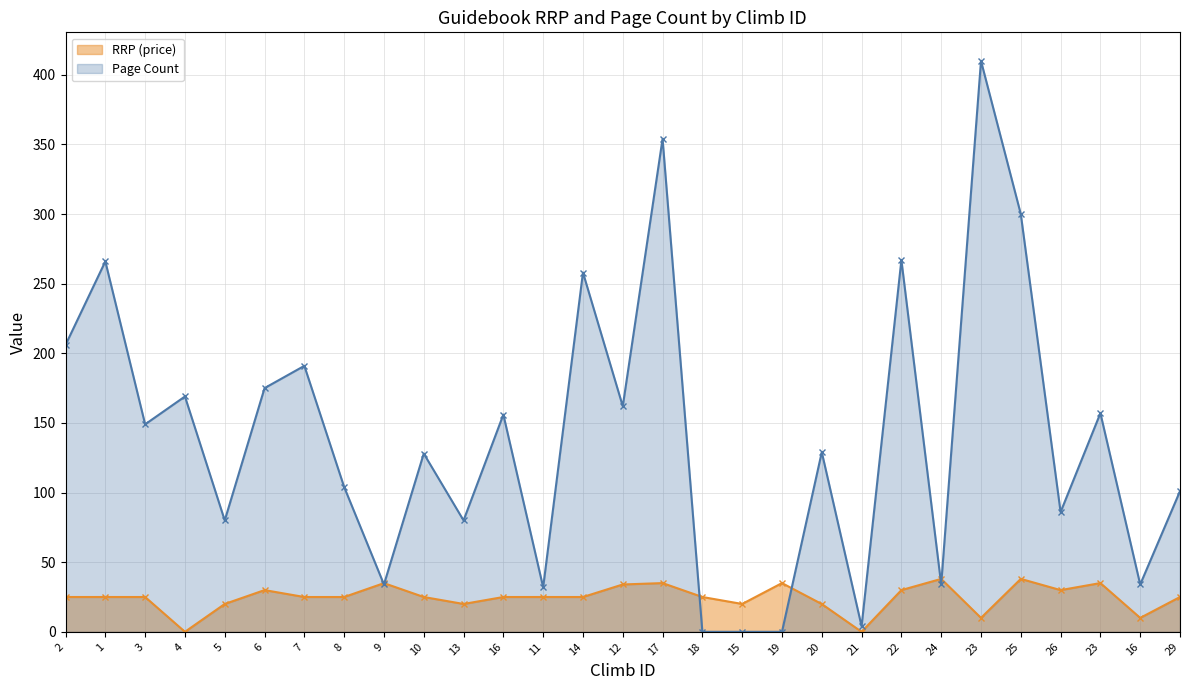

The Page Count series shows 170.2 at 20. True or false?

False